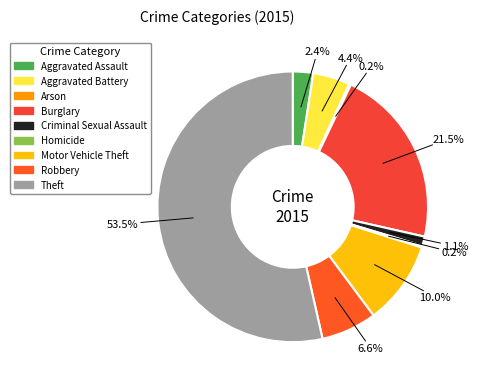

Approximately how many times larger is the value at Criminal Sexual Assault compared to Homicide?

5.0